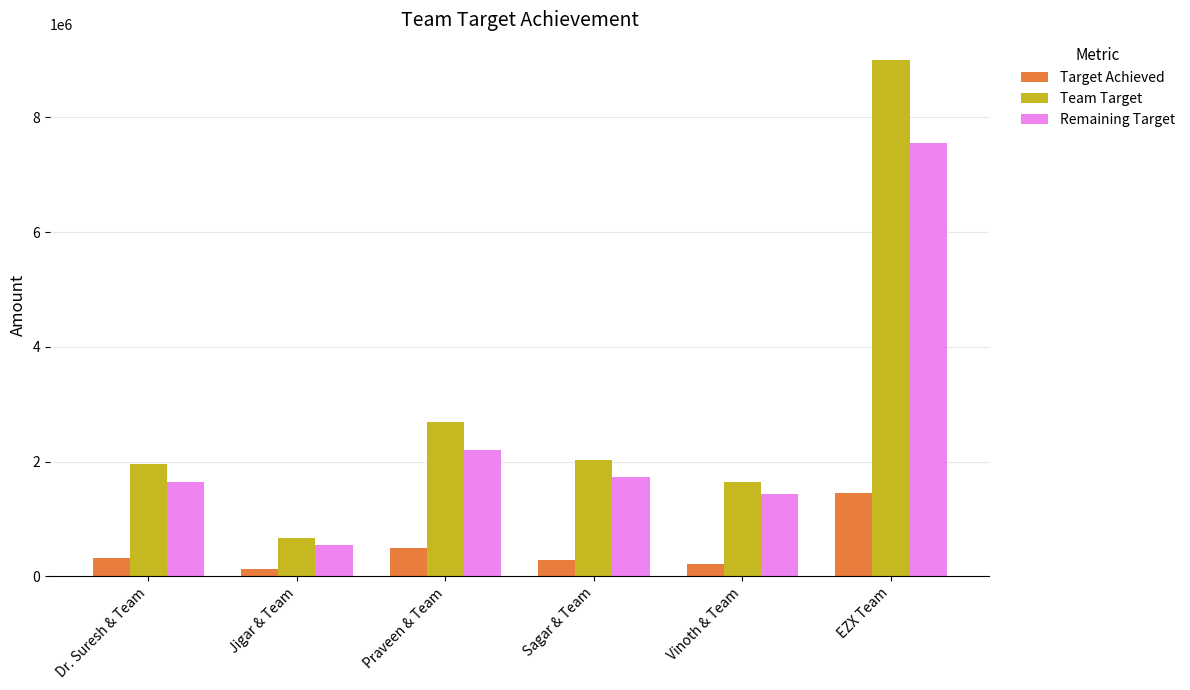

Are the bars grouped side by side (vs. stacked)?

Yes